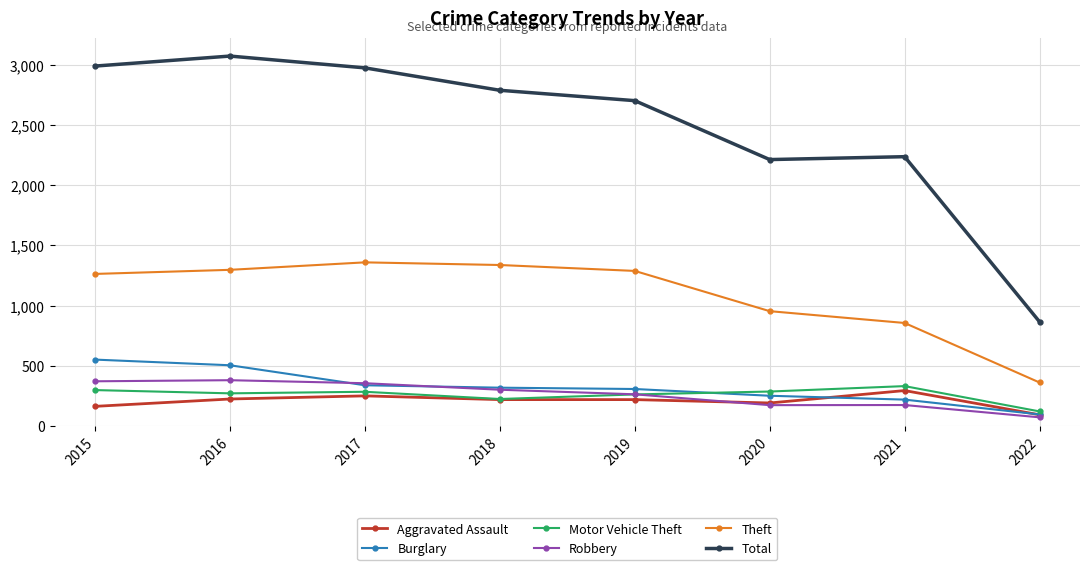

Which series has the largest range (max minus min)?

Total